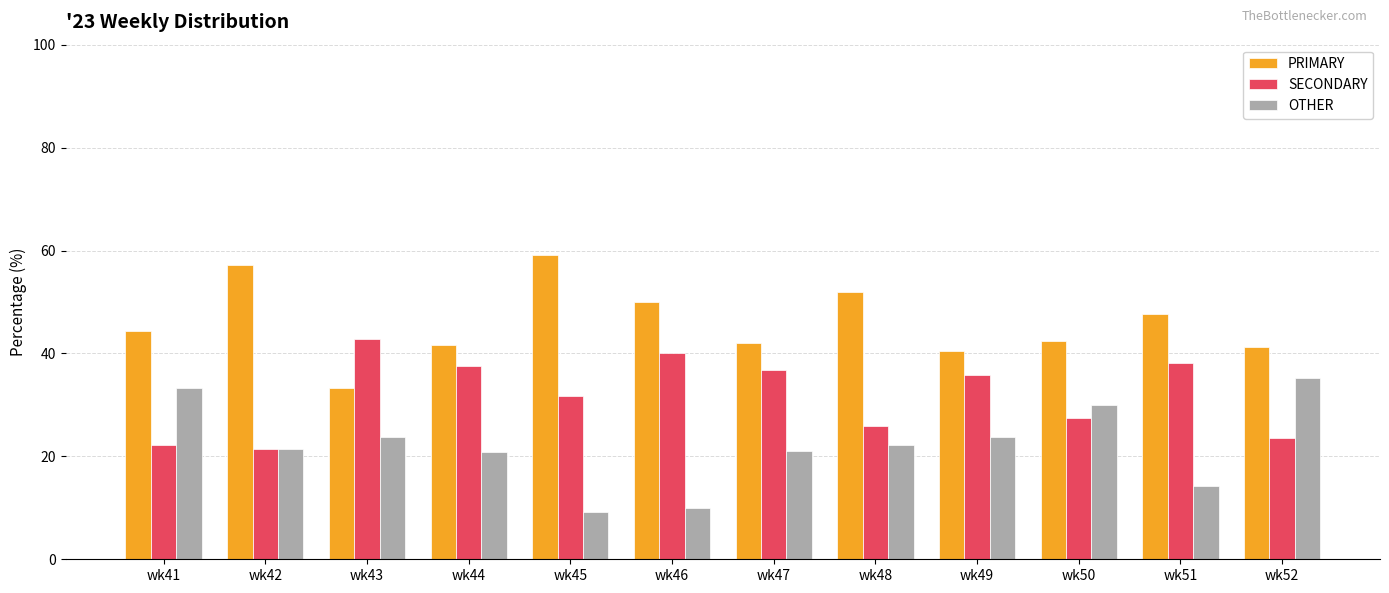

What is the difference between the highest and lowest values at wk45?

50.0